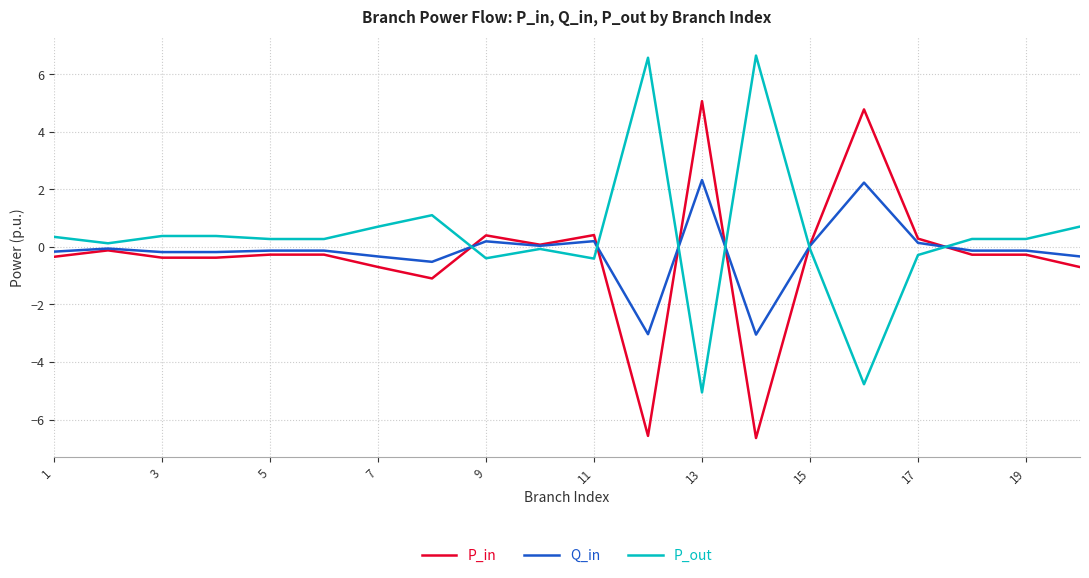

What is the lowest value of the Q_in series?

-3.0